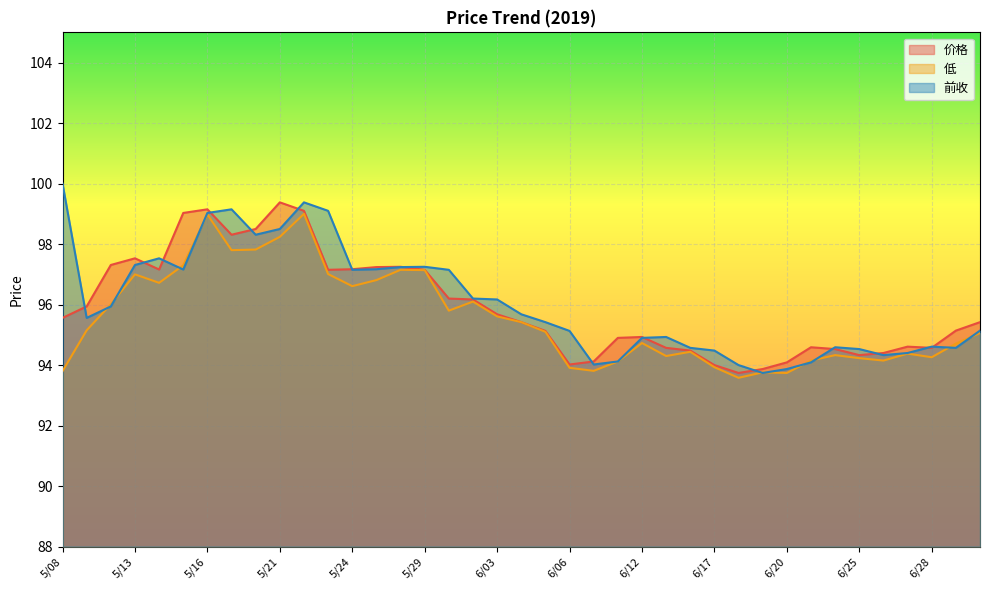

True or false: 低 has a value of 148.6 at 6/14.

False